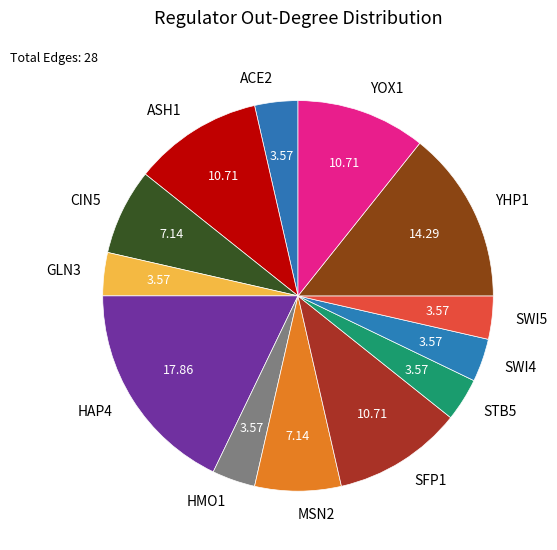

How many segments does this pie chart have?

13